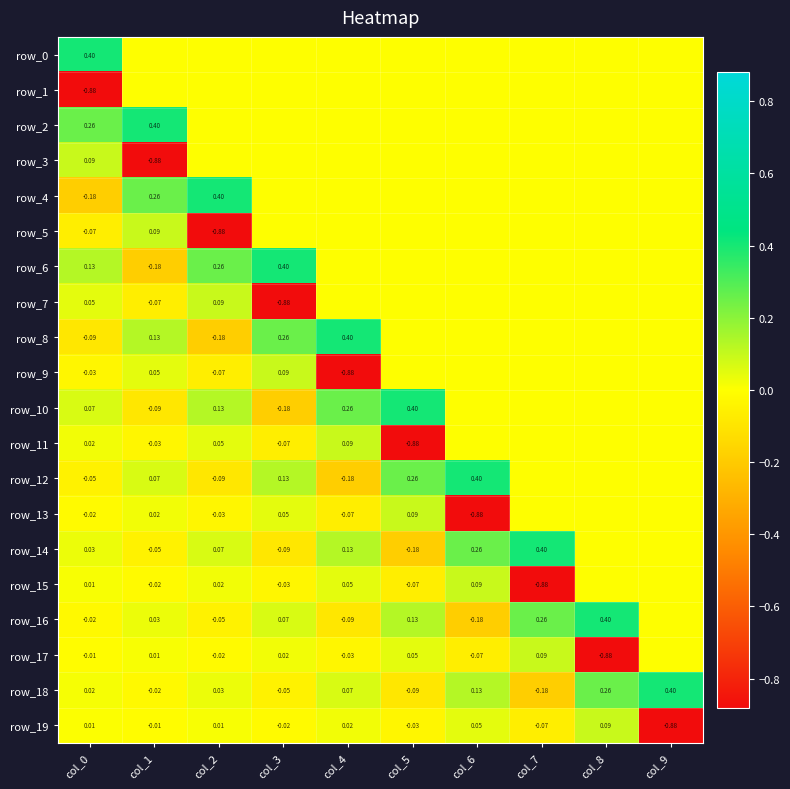

Which series has the largest total across all categories?

row_2